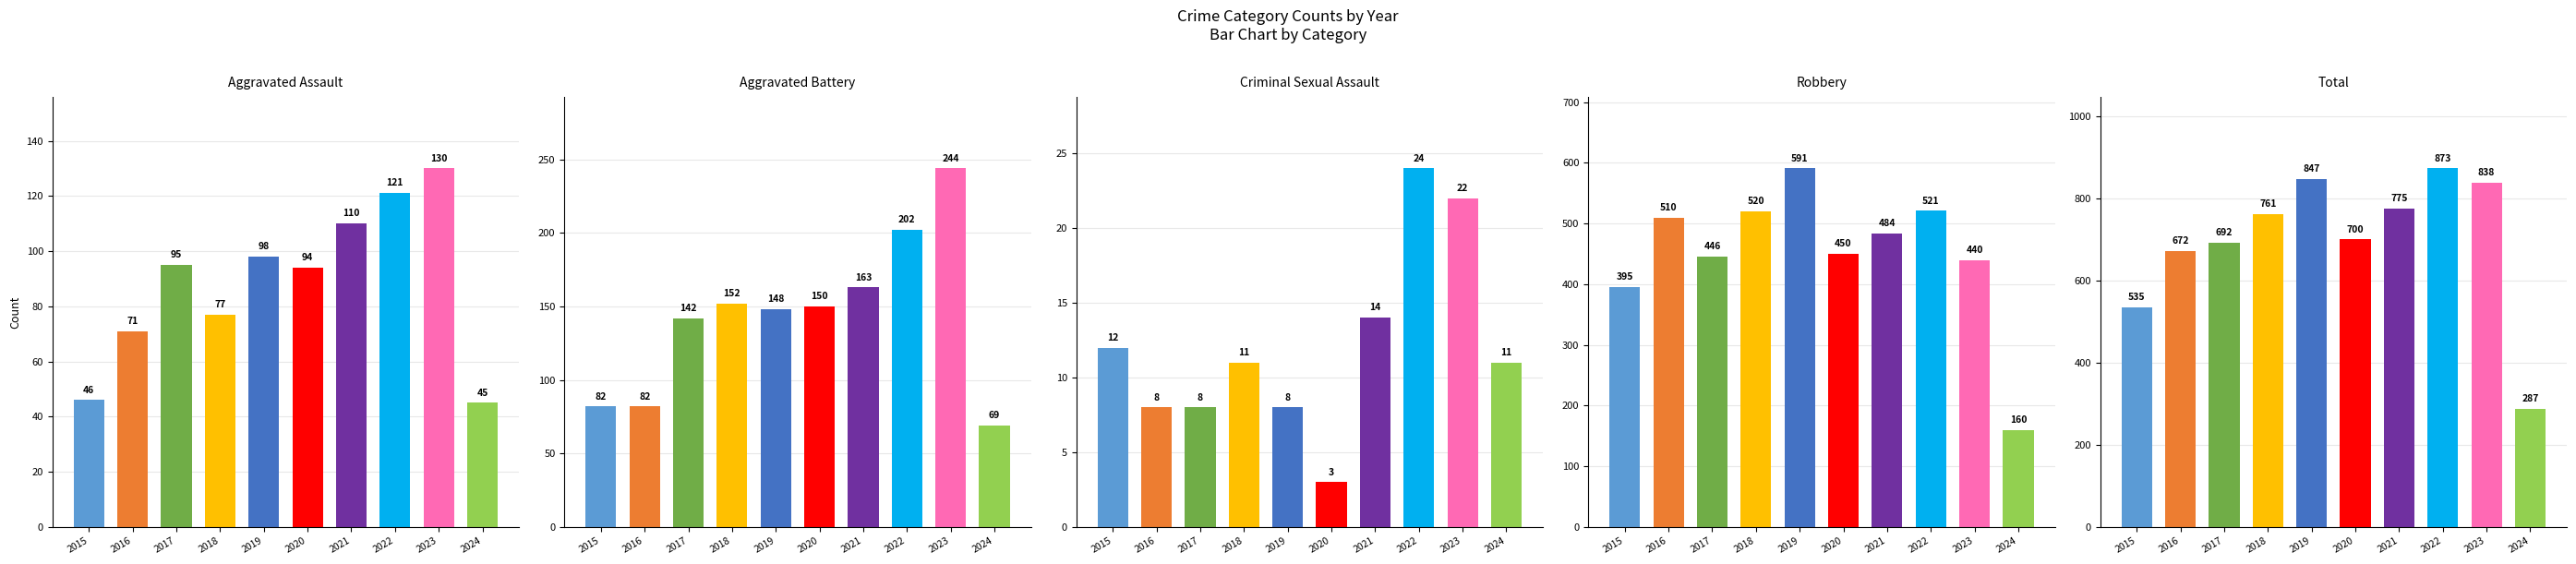

Reading left to right, extract all data points from this chart.

Aggravated Assault: 2015=46	2016=71	2017=95	2018=77	2019=98	2020=94	2021=110	2022=121	2023=130	2024=45
Aggravated Battery: 2015=82	2016=82	2017=142	2018=152	2019=148	2020=150	2021=163	2022=202	2023=244	2024=69
Criminal Sexual Assault: 2015=12	2016=8	2017=8	2018=11	2019=8	2020=3	2021=14	2022=24	2023=22	2024=11
Robbery: 2015=395	2016=510	2017=446	2018=520	2019=591	2020=450	2021=484	2022=521	2023=440	2024=160
Total: 2015=535	2016=672	2017=692	2018=761	2019=847	2020=700	2021=775	2022=873	2023=838	2024=287